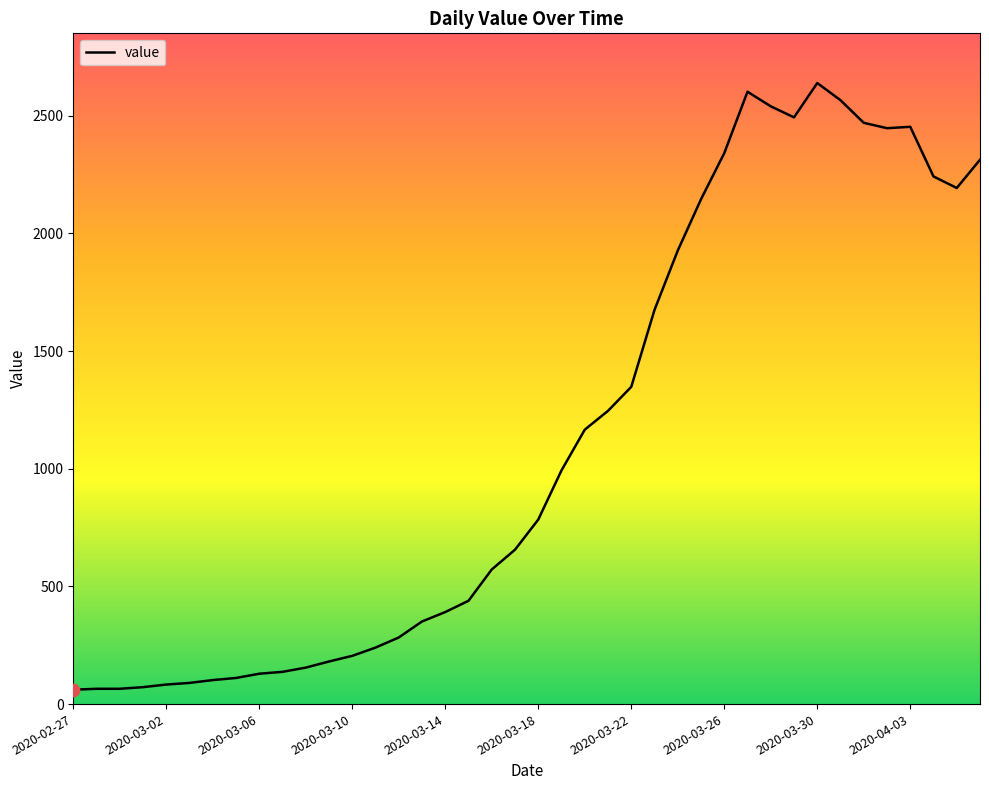

What is the minimum value shown in the chart?

61